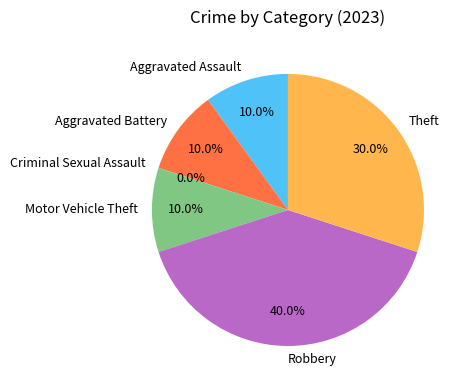

Combined, what portion of the pie is Aggravated Assault and Aggravated Battery?

20.0%